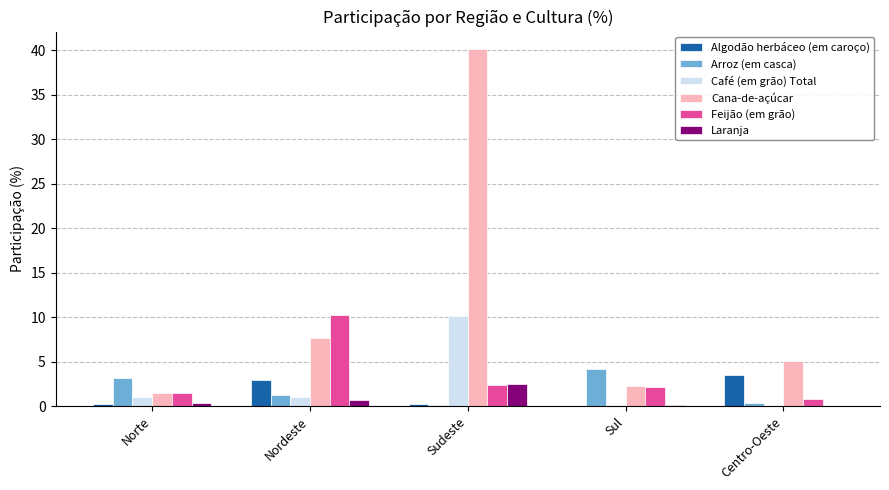

How many groups of bars are there?

5